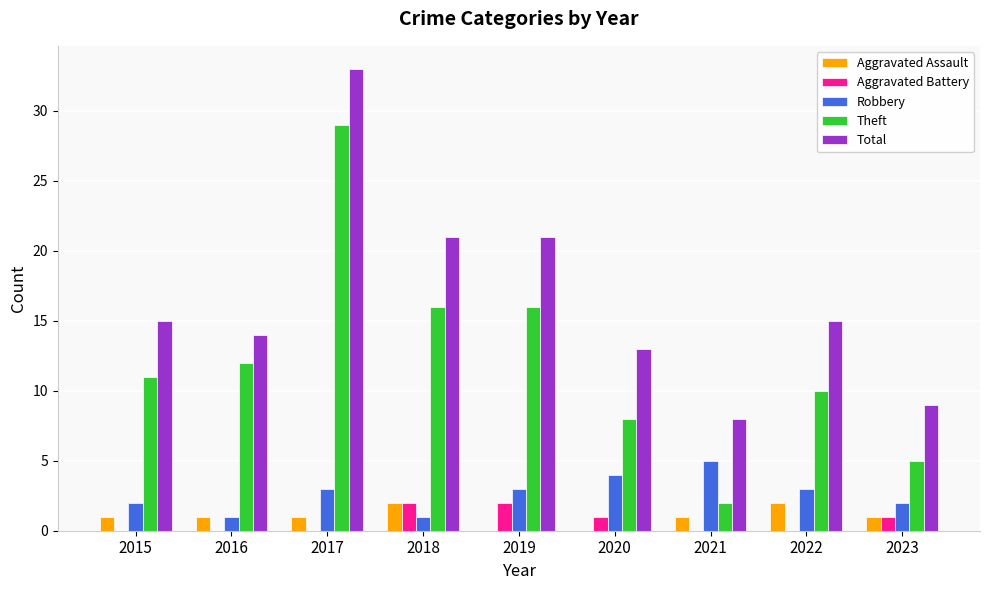

How many series are shown in this chart?

5